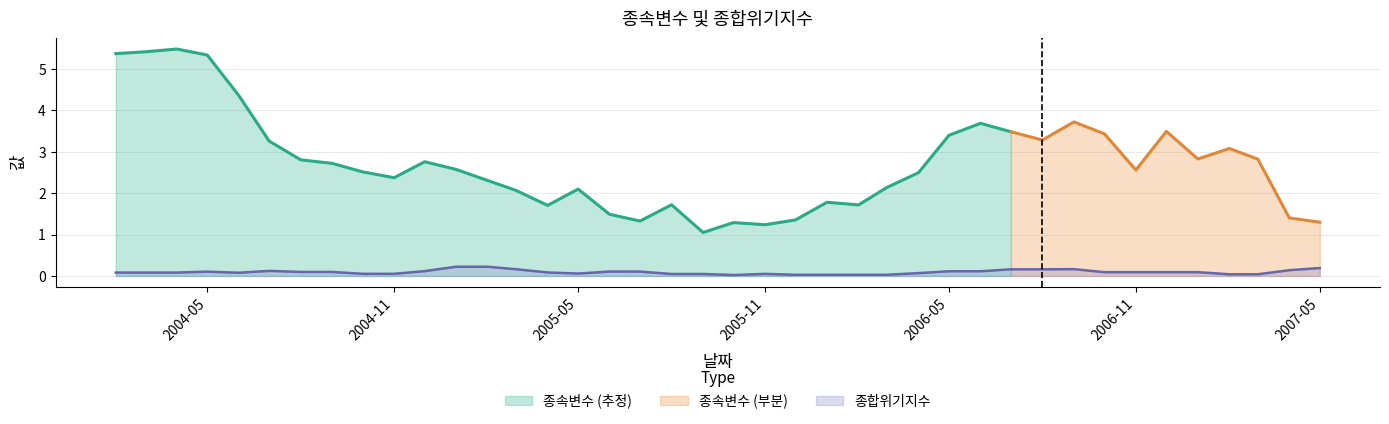

Reading left to right, extract all data points from this chart.

0.1	0.1	0.1	0.1	0.1	0.1	0.1	0.1	0.1	0.1	0.1	0.2	0.2	0.2	0.1	0.1	0.1	0.1	0.0	0.0	0.0	0.1	0.0	0.0	0.0	0.0	0.1	0.1	0.1	0.2	0.2	0.2	0.1	0.1	0.1	0.1	0.0	0.0	0.1	0.2